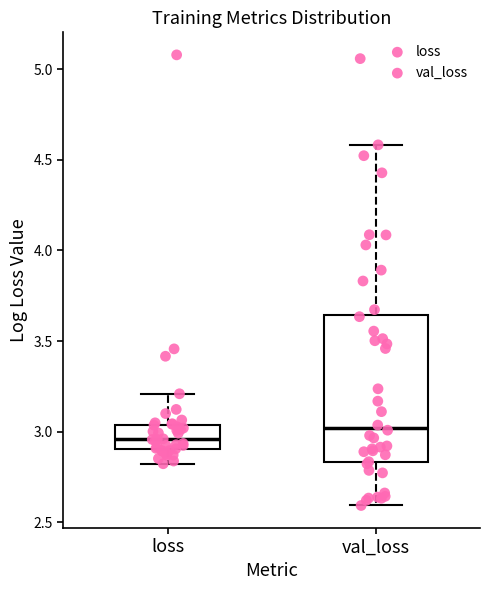

Which box's median line is the highest?

val_loss